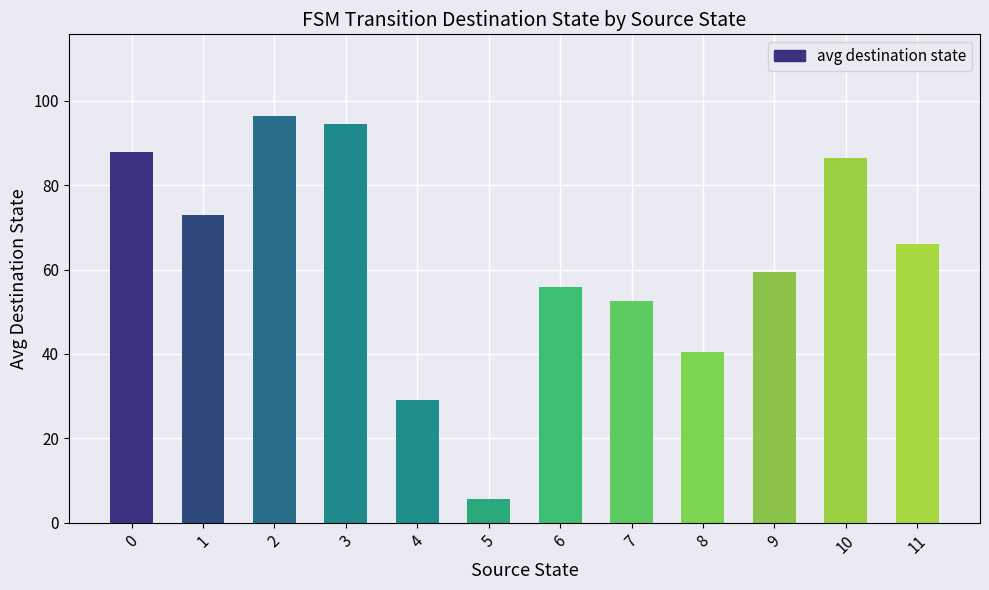

What is the value of the 7th bar from the left?

56.0